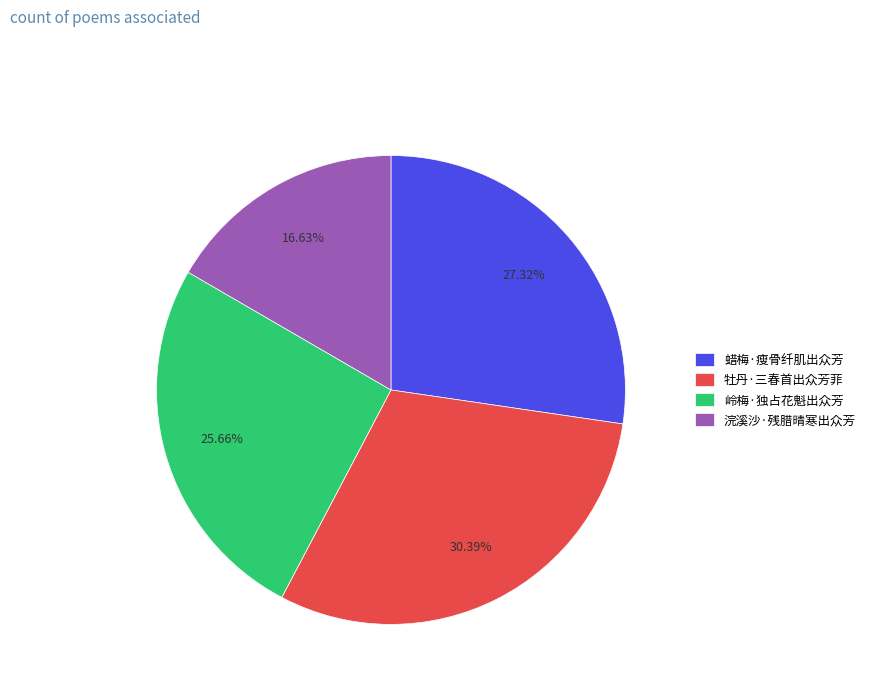

To the nearest percent, what portion does 浣溪沙·残腊晴寒出众芳 represent?

17%